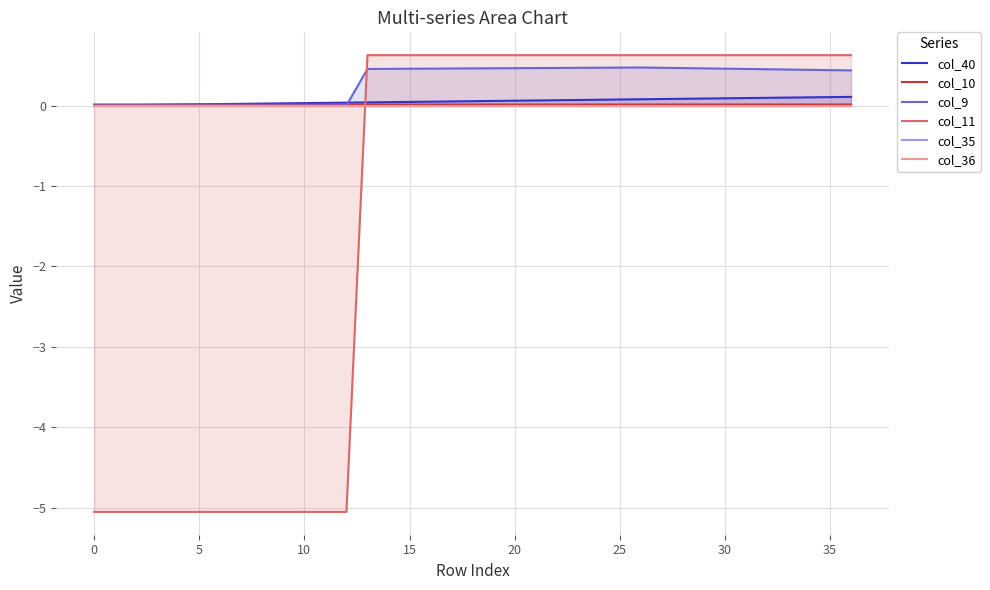

Reading right to left, transcribe all the data shown in this chart.

col_40: 0.1	0.1	0.1	0.1	0.1	0.1	0.1	0.1	0.1	0.1	0.1	0.1	0.1	0.1	0.1	0.1	0.1	0.1	0.1	0.1	0.0	0.0	0.0	0.0	0.0	0.0	0.0	0.0	0.0	0.0	0.0	0.0	0.0	0.0	0.0	0.0	0.0
col_10: 0.0	0.0	0.0	0.0	0.0	0.0	0.0	0.0	0.0	0.0	0.0	0.0	0.0	0.0	0.0	0.0	0.0	0.0	0.0	0.0	0.0	0.0	0.0	0.0	0.0	0.0	0.0	0.0	0.0	0.0	0.0	0.0	0.0	0.0	0.0	0.0	0.0
col_9: 0.4	0.4	0.4	0.4	0.5	0.5	0.5	0.5	0.5	0.5	0.5	0.5	0.5	0.5	0.5	0.5	0.5	0.5	0.5	0.5	0.5	0.5	0.5	0.5	0.0	0.0	0.0	0.0	0.0	0.0	0.0	0.0	0.0	0.0	0.0	0.0	0.0
col_11: 0.6	0.6	0.6	0.6	0.6	0.6	0.6	0.6	0.6	0.6	0.6	0.6	0.6	0.6	0.6	0.6	0.6	0.6	0.6	0.6	0.6	0.6	0.6	0.6	-5.1	-5.1	-5.1	-5.1	-5.1	-5.1	-5.1	-5.1	-5.1	-5.1	-5.1	-5.1	-5.1
col_35: 0.0	0.0	0.0	0.0	0.0	0.0	0.0	0.0	0.0	0.0	0.0	0.0	0.0	0.0	0.0	0.0	0.0	0.0	0.0	0.0	0.0	0.0	0.0	0.0	0.0	0.0	0.0	0.0	0.0	0.0	0.0	0.0	0.0	0.0	0.0	0.0	0.0
col_36: 0.0	0.0	0.0	0.0	0.0	0.0	0.0	0.0	0.0	0.0	0.0	0.0	0.0	0.0	0.0	0.0	0.0	0.0	0.0	0.0	0.0	0.0	0.0	0.0	0.0	0.0	0.0	0.0	0.0	0.0	0.0	0.0	0.0	0.0	0.0	0.0	0.0